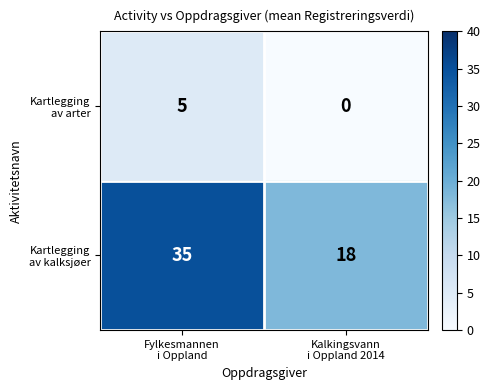

What is the maximum value shown in the chart?

35